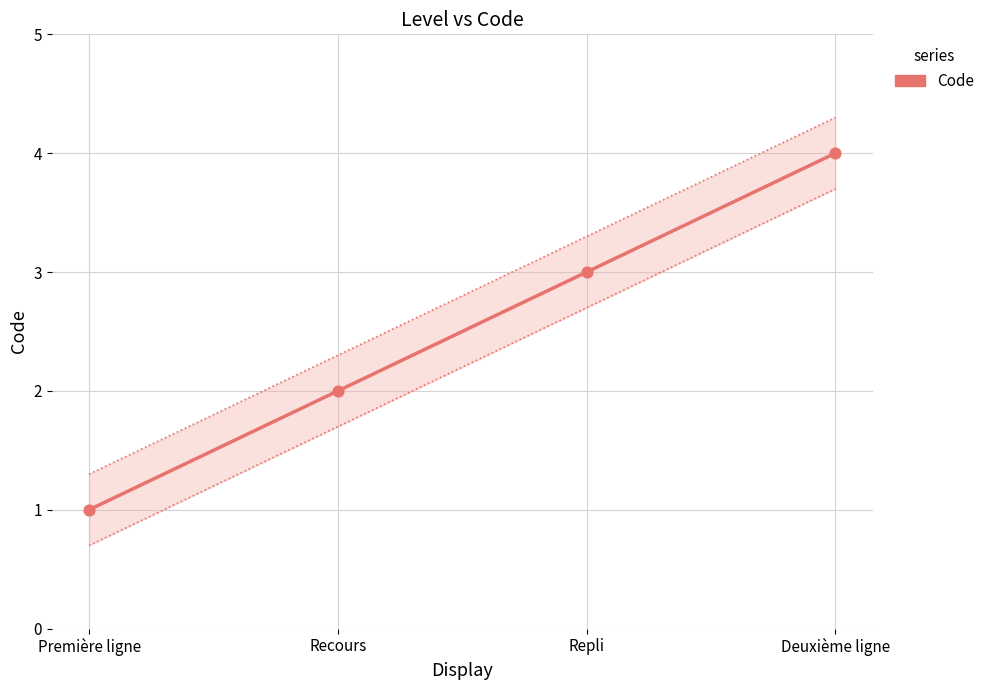

What is the change in value from Repli to Deuxième ligne?

+1